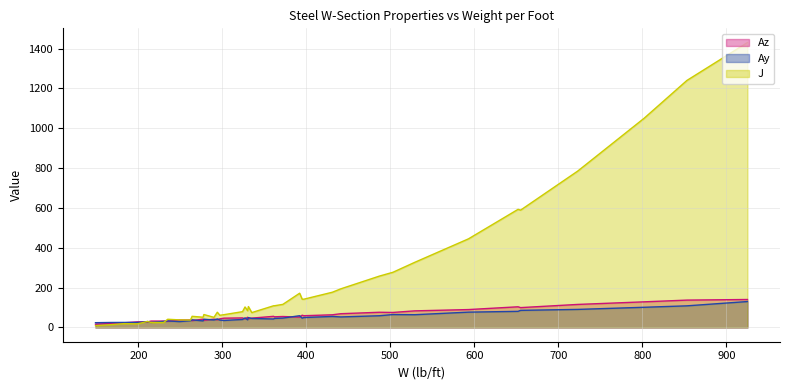

At which category does J reach its first local valley?

230